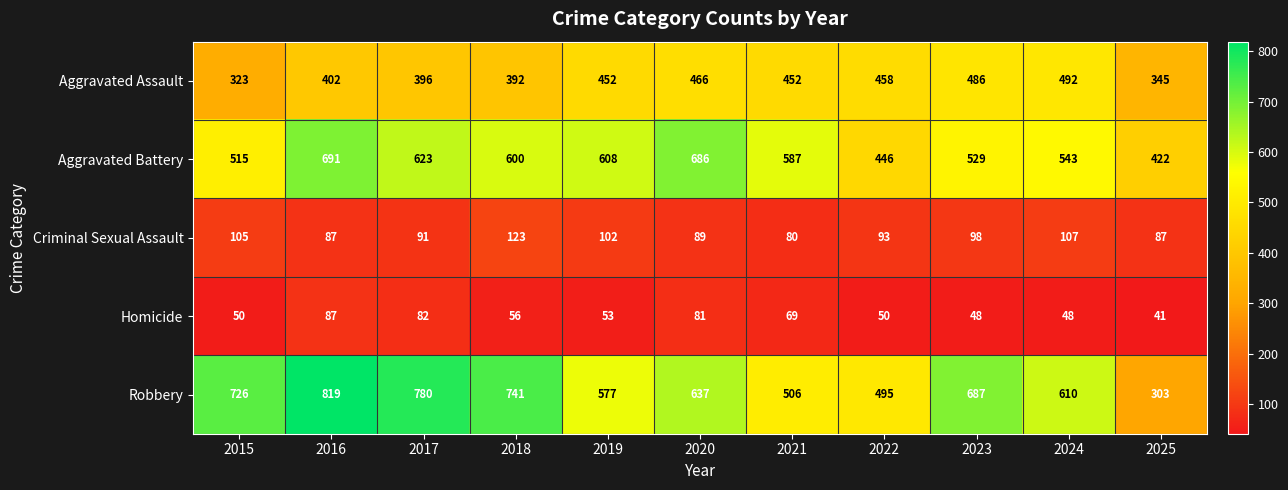

What is the sum of all Homicide values?

665